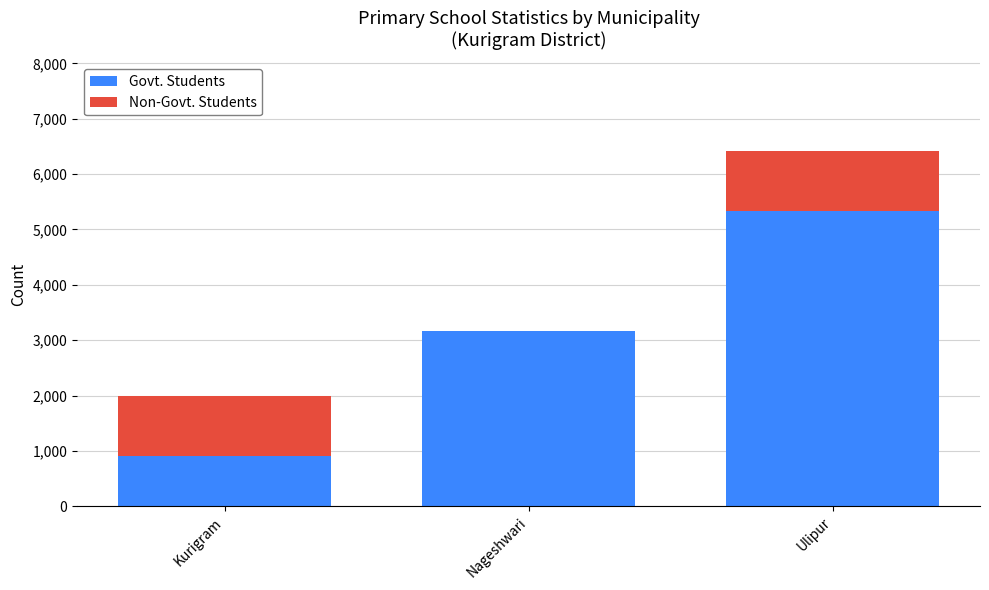

Reading left to right, list the values for the Govt. Students series.

Kurigram=916	Nageshwari=3165	Ulipur=5342